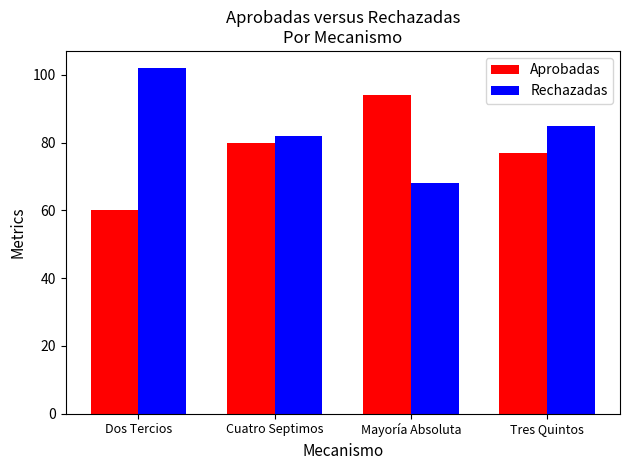

List the series in order of their overall mean, lowest first.

Aprobadas, Rechazadas